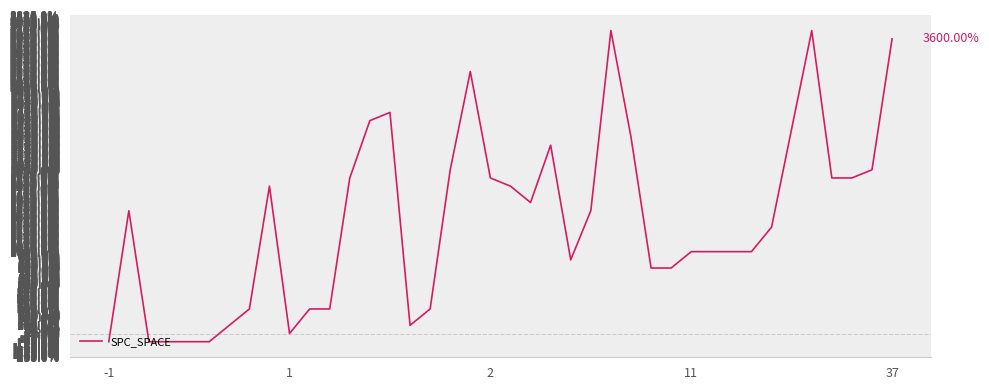

What is the difference between the second highest and minimum values?

3800